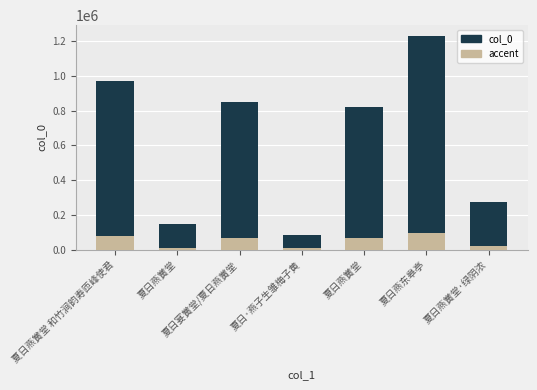

The value at 夏日燕东皋亭 is 607850. True or false?

False